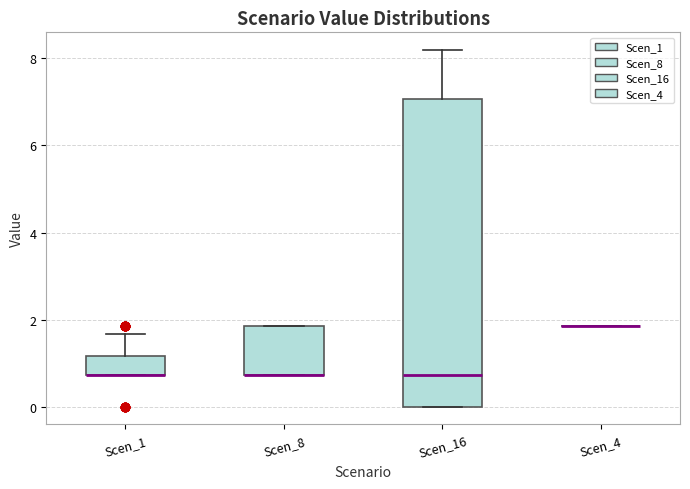

Reading left to right, read every box against the y-axis: the position of its median line, the range the box covers, and the ends of its whiskers. The values are not printed on the chart, so give them approximately, as read against the axis.

Scen_1: median 0.8 (drawn on the box's lower edge), box 0.8 to 1.2, whiskers 0.8 to 1.6
Scen_8: median 0.8 (drawn on the box's lower edge), box 0.8 to 1.8, whiskers 0.8 to 1.8
Scen_16: median 0.8, box 0.0 to 7.0, whiskers 0.0 to 8.2
Scen_4: box collapsed to a line at 1.8, whiskers 1.8 to 1.8